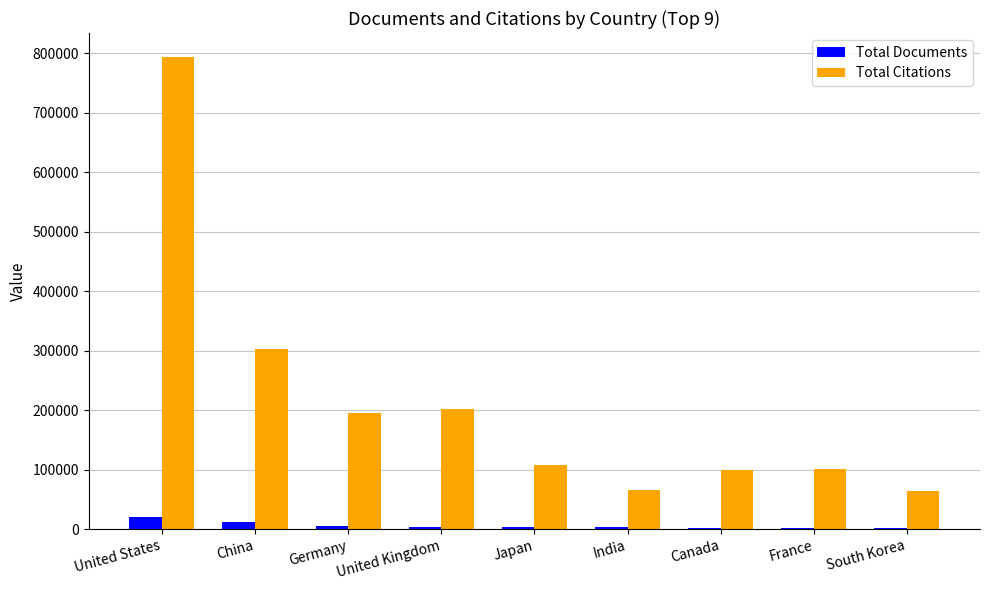

How many bars are there in total?

18